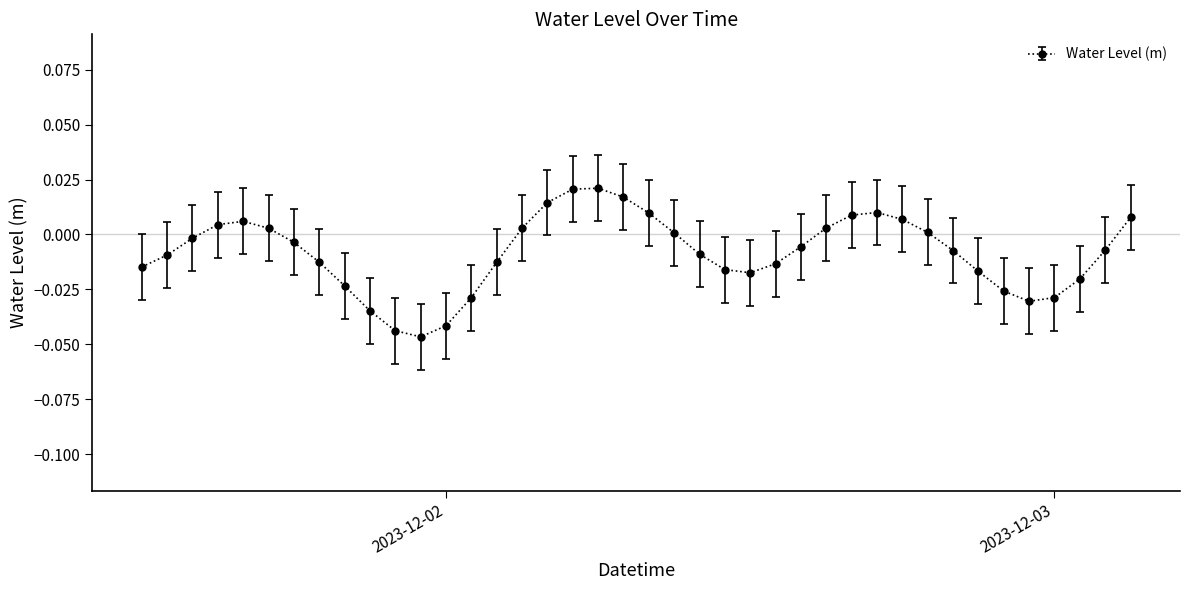

How many interior local peaks (higher than both neighbors) does the data have?

3